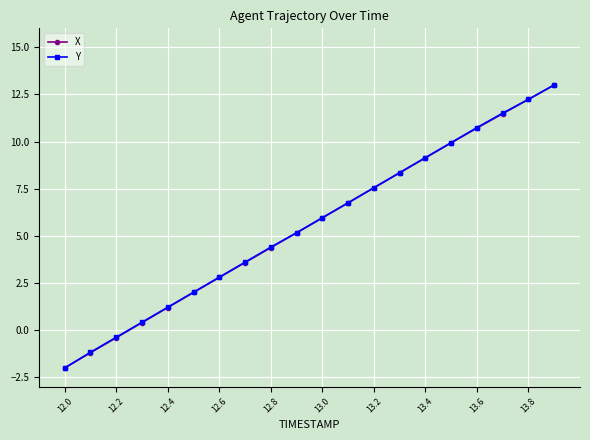

How many values in the X series are below 5?

9